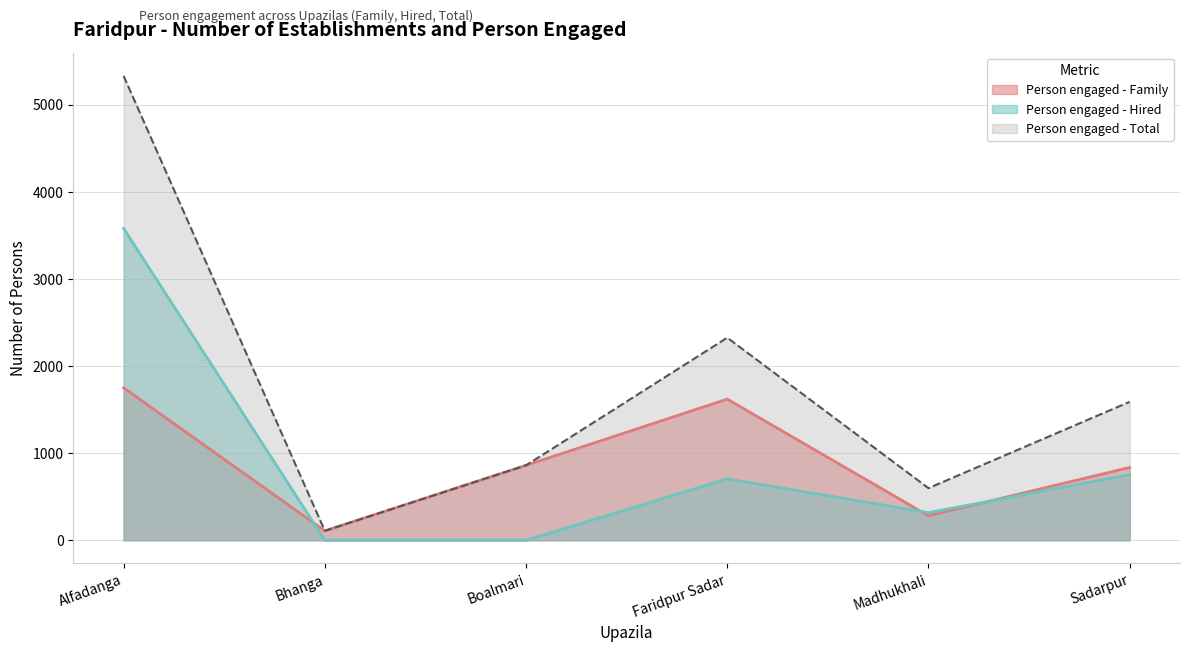

What is the difference between the maximum and minimum values in the Person engaged - Hired series?

3580